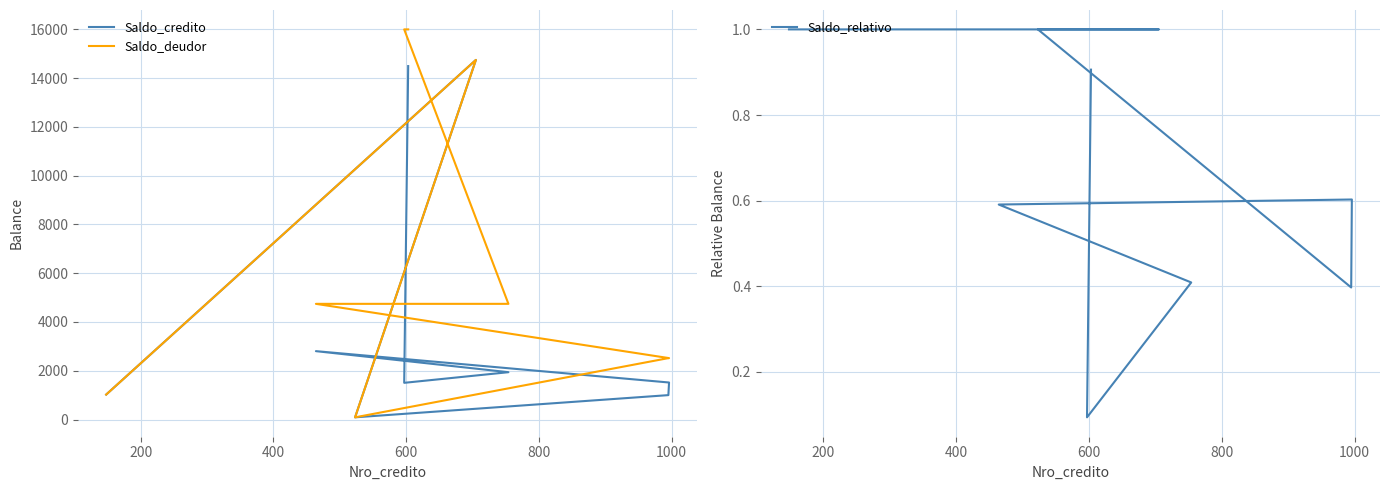

True or false: Saldo_deudor and Saldo_credito intersect in this chart.

False